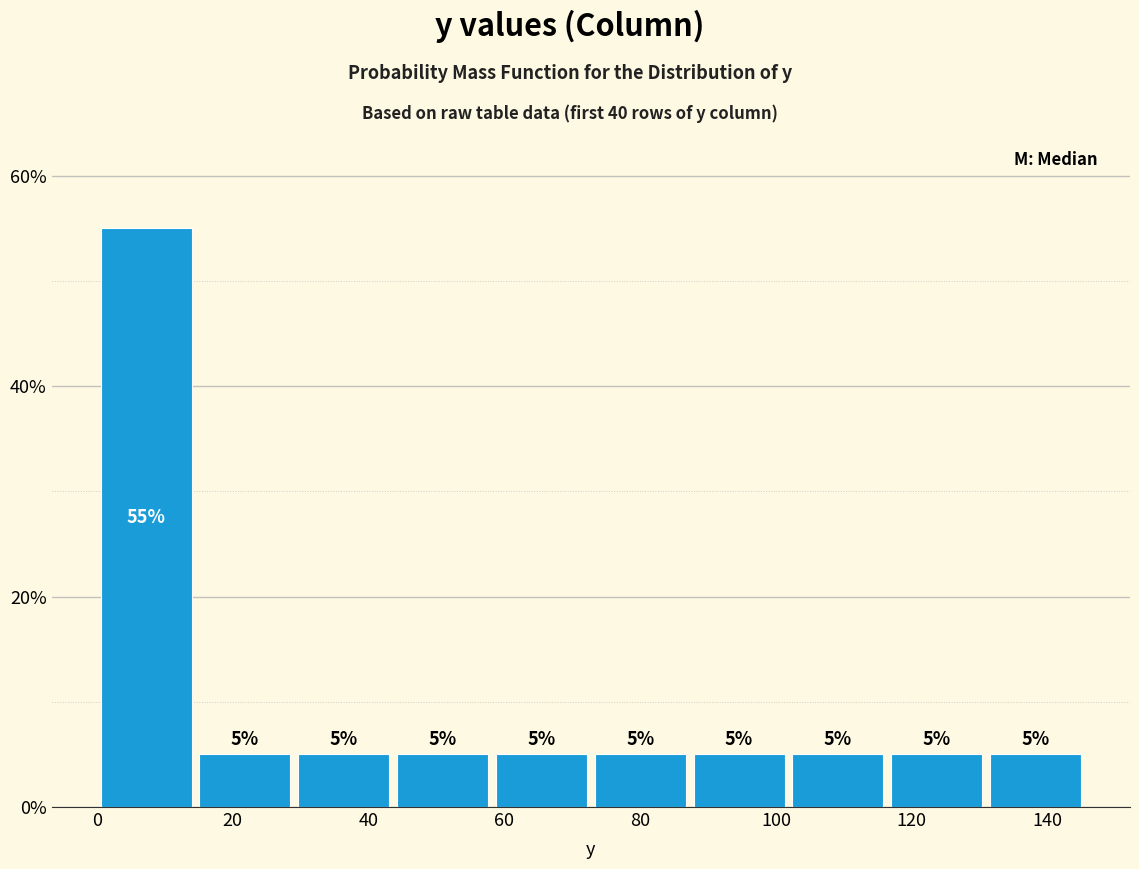

Reading left to right, list every bar in this chart as the range it spans on the x-axis followed by its height. The bar edges are not printed on the chart, so give them approximately, as read against the axis.

0 to 14: 55
14 to 30: 5
30 to 44: 5
44 to 58: 5
58 to 72: 5
72 to 88: 5
88 to 102: 5
102 to 116: 5
116 to 130: 5
130 to 146: 5